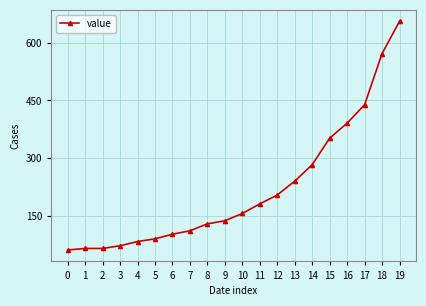

What is the maximum value shown in the chart?

656